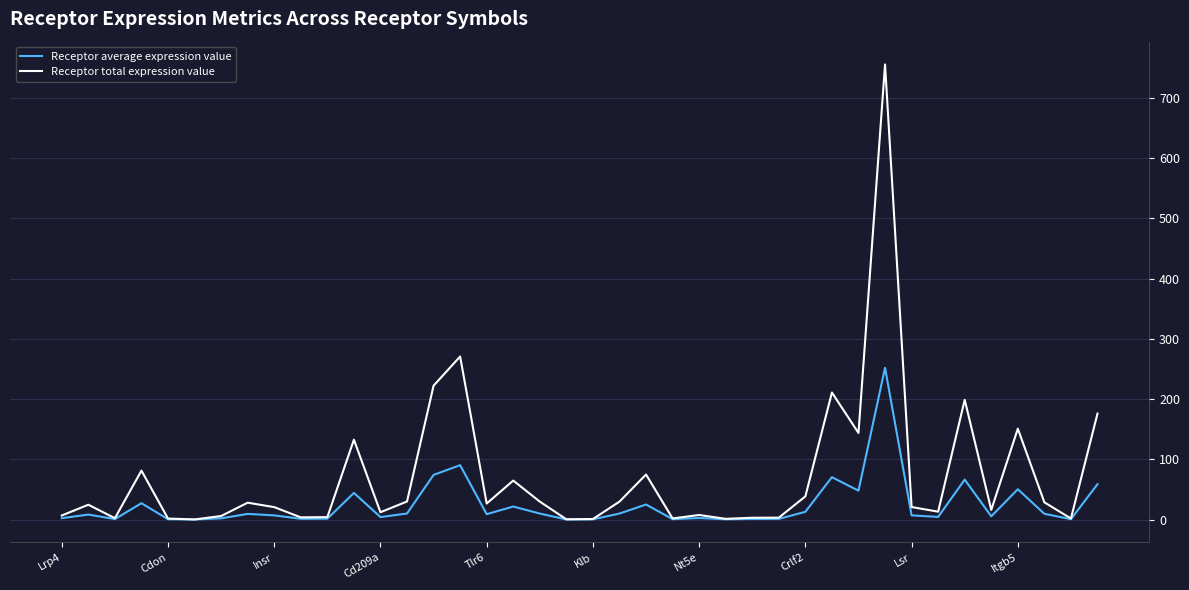

What is the highest value of the Receptor total expression value series?

755.6